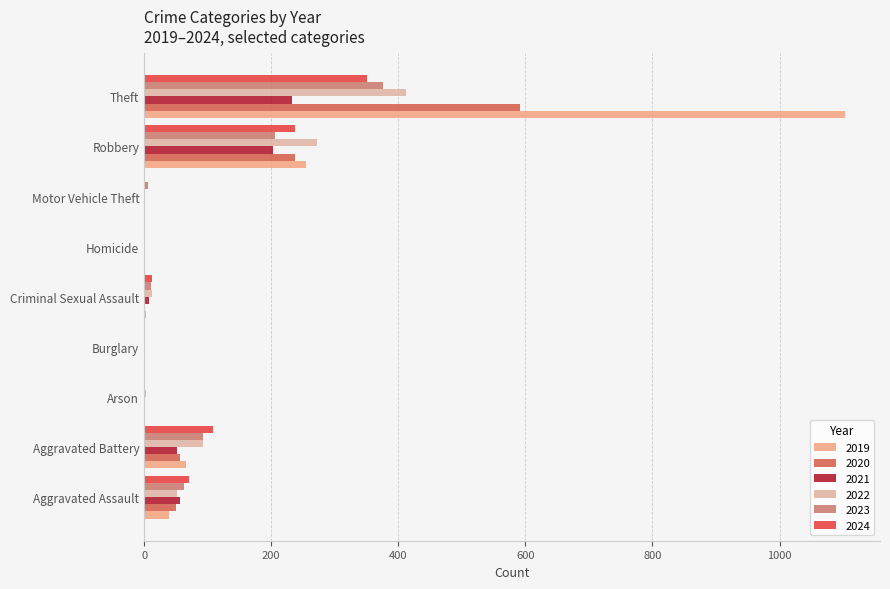

The value of 2024 at Arson is 0. True or false?

True